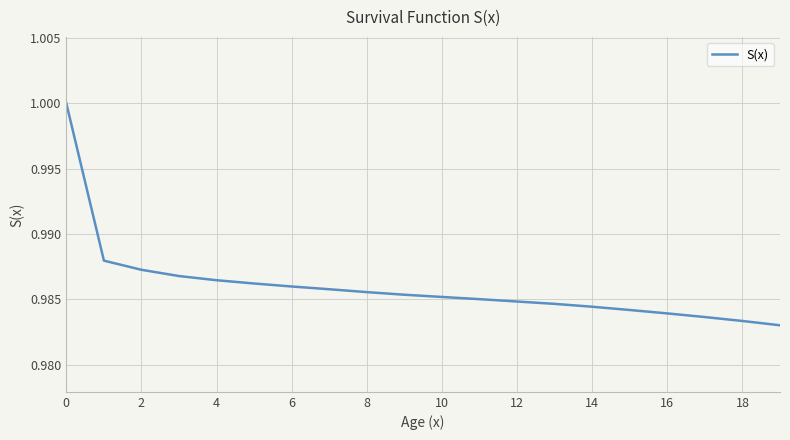

Is it true that the value at 4 is 1.5?

False